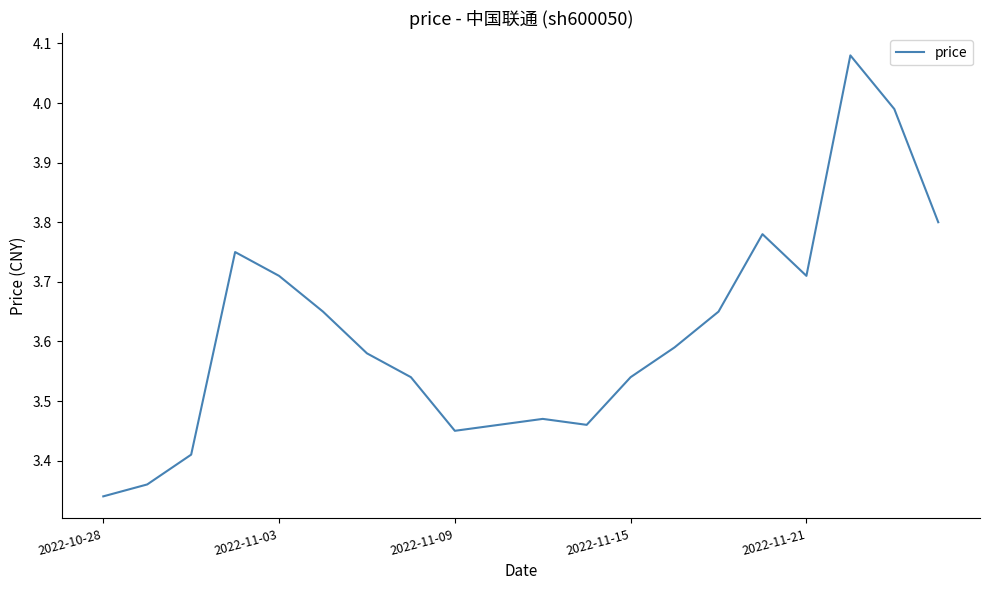

What is the difference between the maximum and minimum values?

0.7